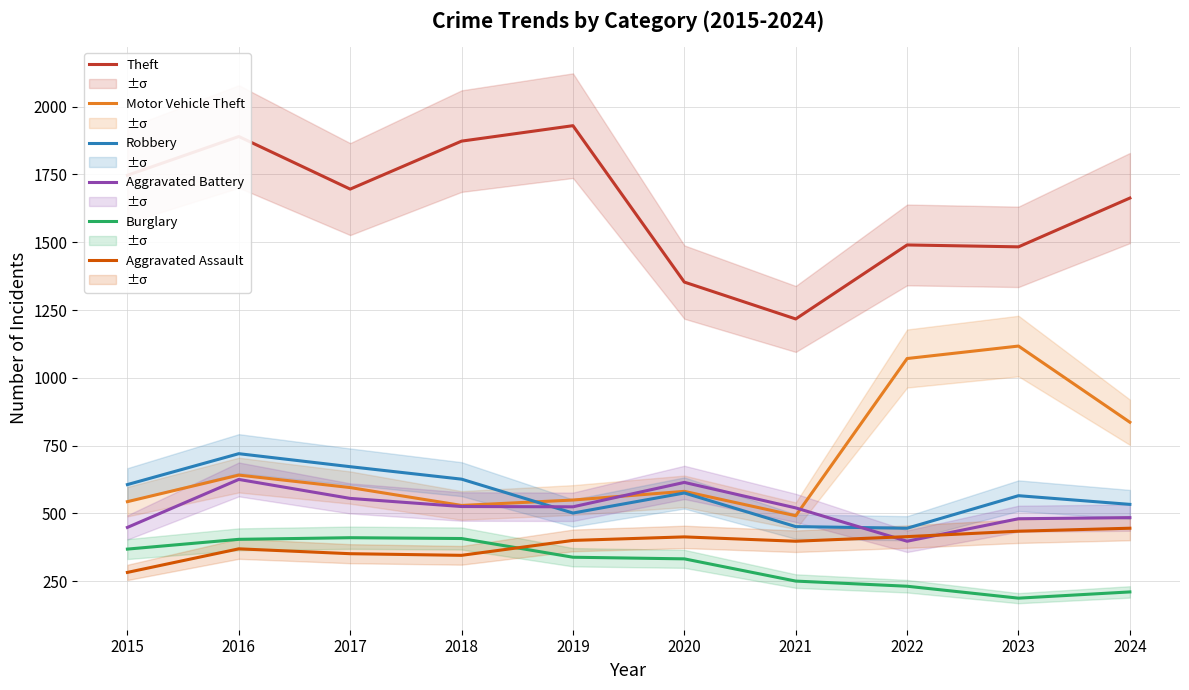

How many times do Aggravated Battery and Motor Vehicle Theft cross each other?

2